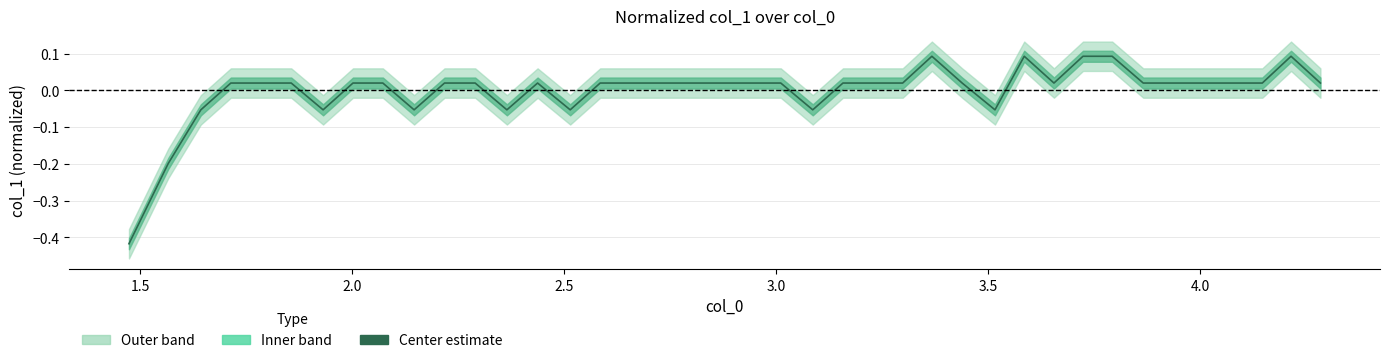

What is the minimum value shown in the chart?

-0.4